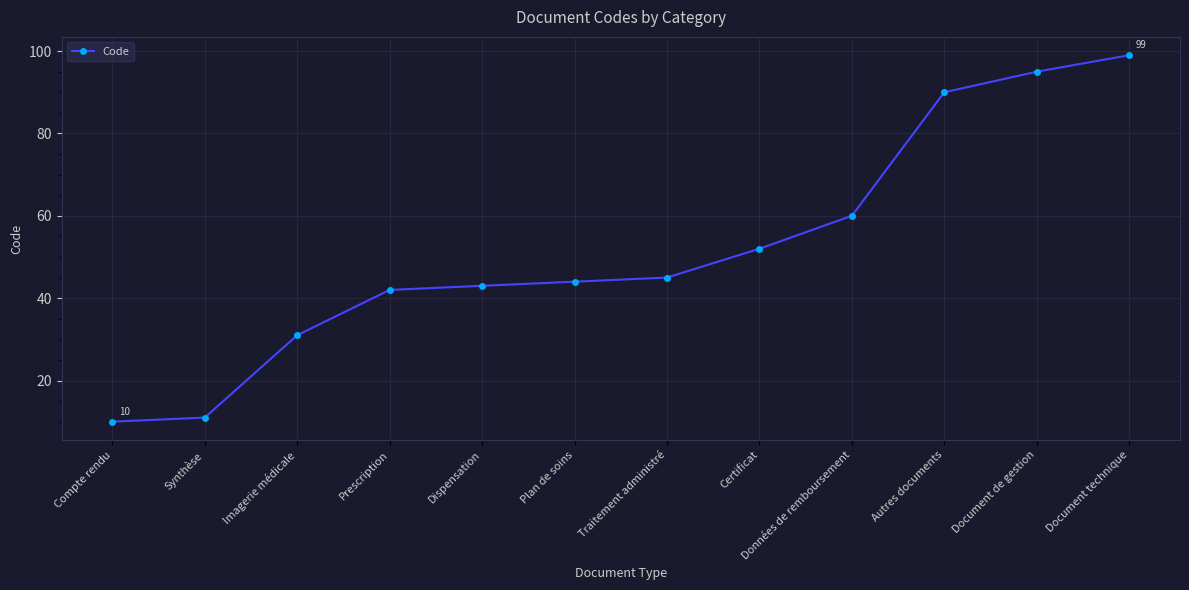

List the labels in order of value, smallest first.

Compte rendu, Synthèse, Imagerie médicale, Prescription, Dispensation, Plan de soins, Traitement administré, Certificat, Données de remboursement, Autres documents, Document de gestion, Document technique